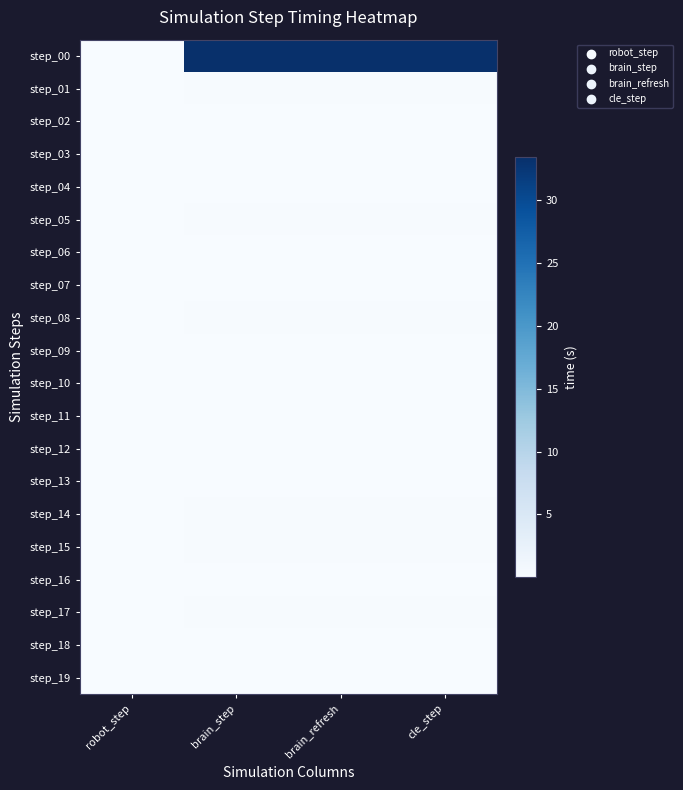

Reading right to left, extract all data points from this chart.

step_00: cle_step=33.5	brain_refresh=33.4	brain_step=33.4	robot_step=0.0
step_01: cle_step=0.2	brain_refresh=0.2	brain_step=0.2	robot_step=0.0
step_02: cle_step=0.1	brain_refresh=0.1	brain_step=0.1	robot_step=0.0
step_03: cle_step=0.1	brain_refresh=0.1	brain_step=0.1	robot_step=0.0
step_04: cle_step=0.1	brain_refresh=0.1	brain_step=0.1	robot_step=0.0
step_05: cle_step=0.2	brain_refresh=0.2	brain_step=0.2	robot_step=0.0
step_06: cle_step=0.1	brain_refresh=0.1	brain_step=0.1	robot_step=0.0
step_07: cle_step=0.1	brain_refresh=0.1	brain_step=0.1	robot_step=0.0
step_08: cle_step=0.2	brain_refresh=0.2	brain_step=0.2	robot_step=0.0
step_09: cle_step=0.1	brain_refresh=0.1	brain_step=0.1	robot_step=0.0
step_10: cle_step=0.1	brain_refresh=0.1	brain_step=0.1	robot_step=0.0
step_11: cle_step=0.1	brain_refresh=0.1	brain_step=0.1	robot_step=0.0
step_12: cle_step=0.1	brain_refresh=0.1	brain_step=0.1	robot_step=0.0
step_13: cle_step=0.1	brain_refresh=0.1	brain_step=0.1	robot_step=0.0
step_14: cle_step=0.2	brain_refresh=0.2	brain_step=0.2	robot_step=0.0
step_15: cle_step=0.2	brain_refresh=0.2	brain_step=0.2	robot_step=0.0
step_16: cle_step=0.1	brain_refresh=0.1	brain_step=0.1	robot_step=0.0
step_17: cle_step=0.2	brain_refresh=0.2	brain_step=0.2	robot_step=0.0
step_18: cle_step=0.1	brain_refresh=0.1	brain_step=0.1	robot_step=0.0
step_19: cle_step=0.1	brain_refresh=0.1	brain_step=0.1	robot_step=0.0